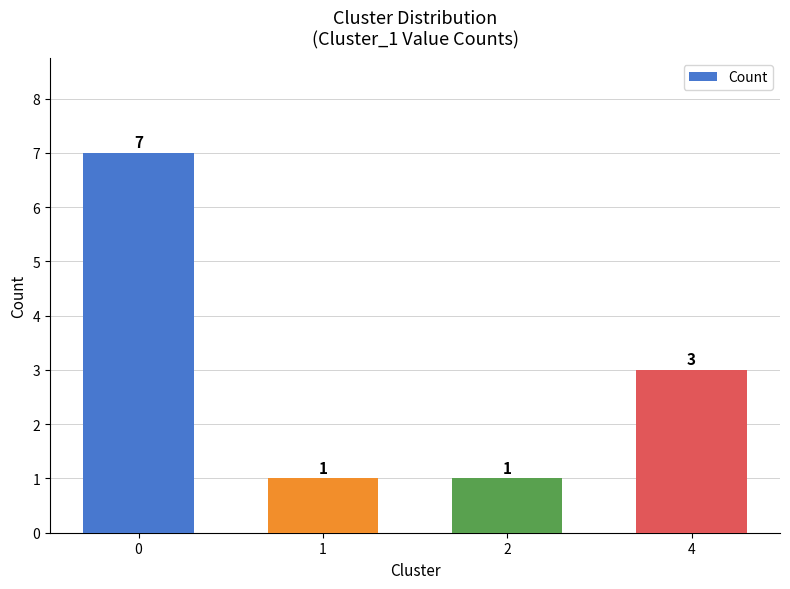

Reading left to right, what are all the values shown in this chart?

0=7	1=1	2=1	4=3